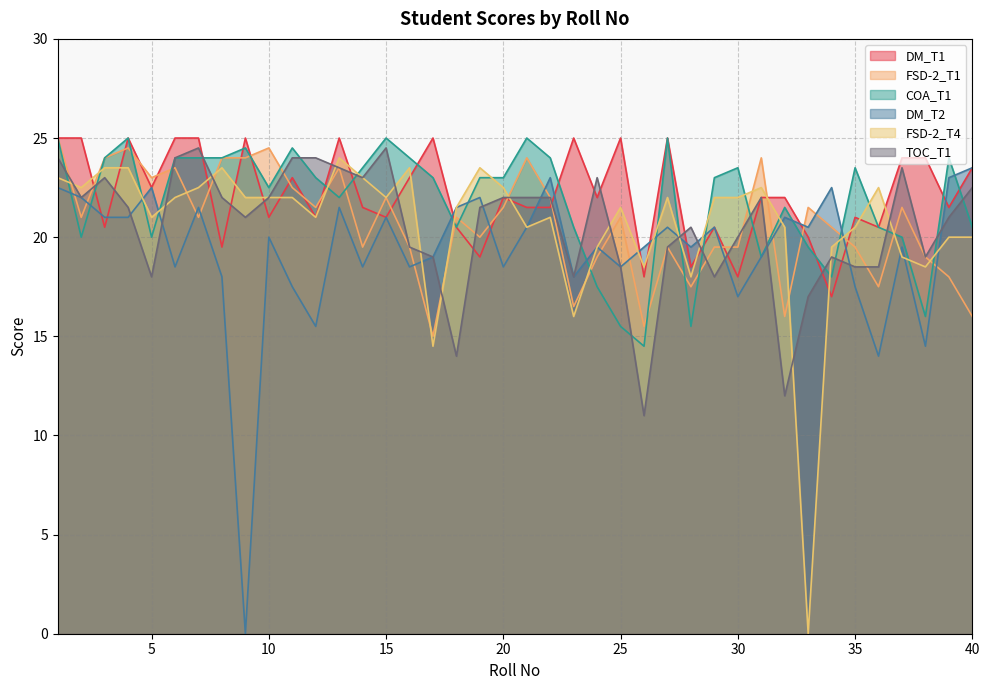

What is the difference between the second highest and minimum values in the DM_T2 series?

23.0